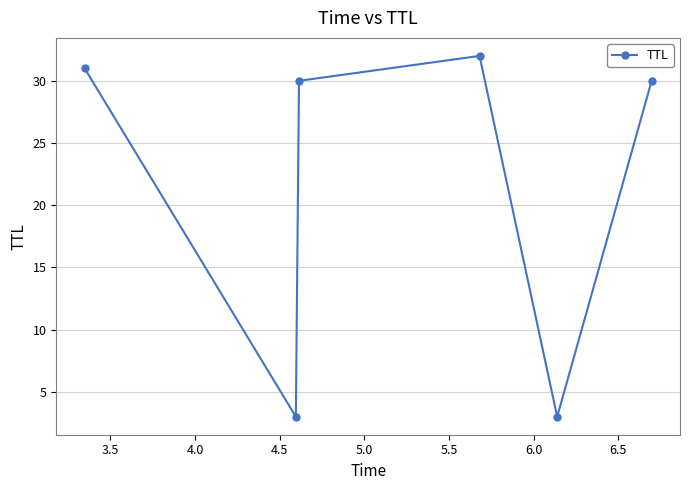

What is the minimum value shown in the chart?

3